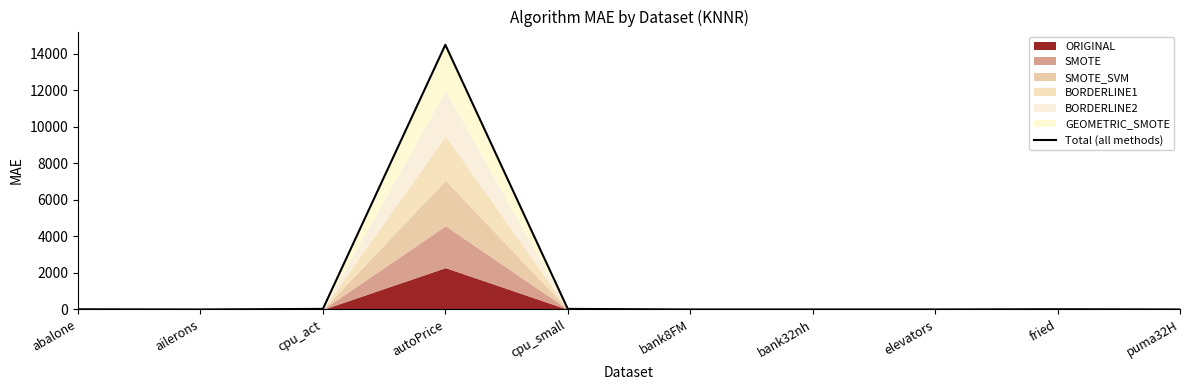

What is the difference between the second highest and second lowest values?

31.0